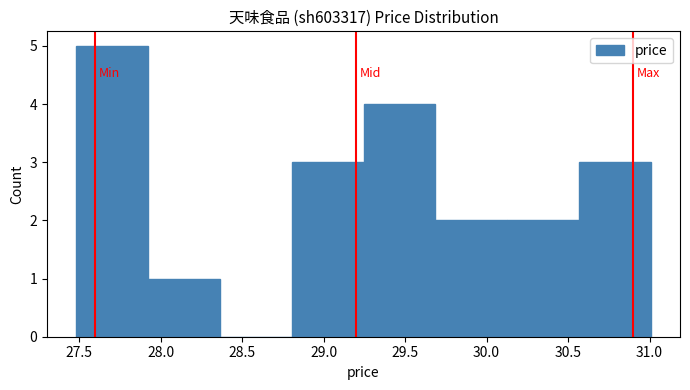

What is the height of the bar covering 29.70 to 30.15 on the x-axis? Neither the bar edges nor the heights are printed on the chart, so give them approximately, as read against the axes.

2